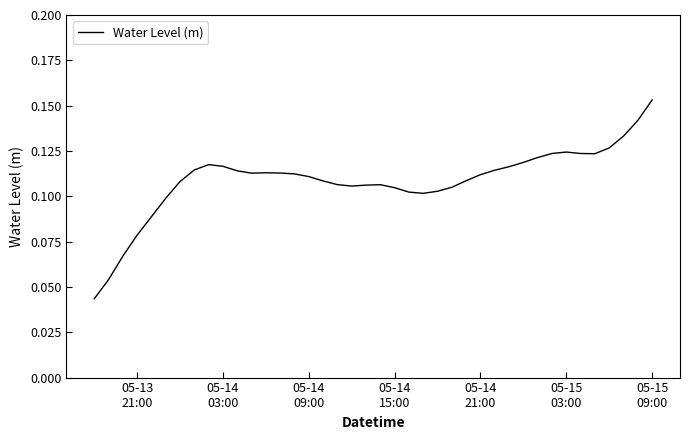

How many lines are shown in the chart?

1